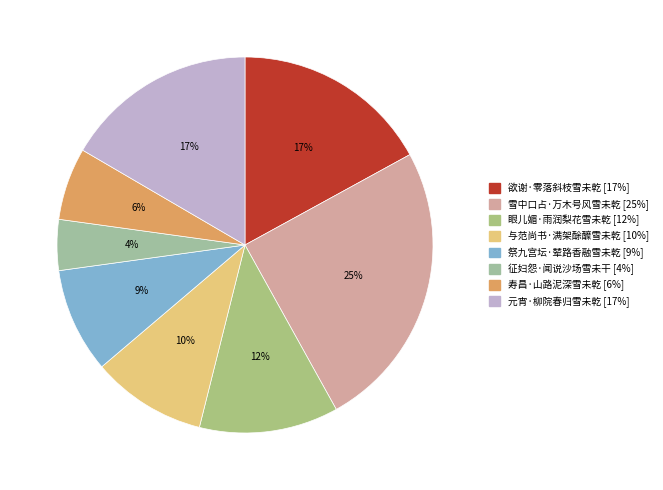

Which has a higher value, 征妇怨·闻说沙场雪未干 or 与范尚书·满架酴醾雪未乾?

与范尚书·满架酴醾雪未乾